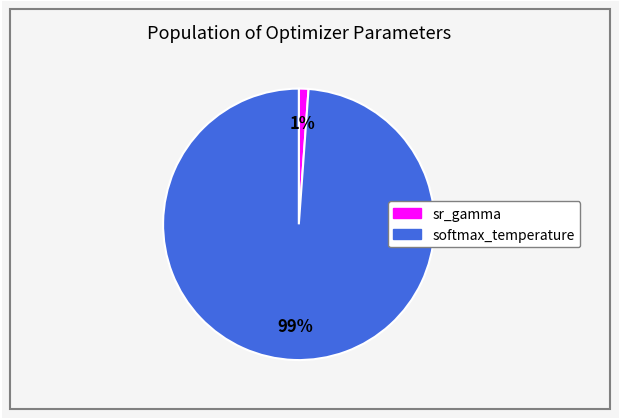

Which category has the biggest portion of the pie?

softmax_temperature